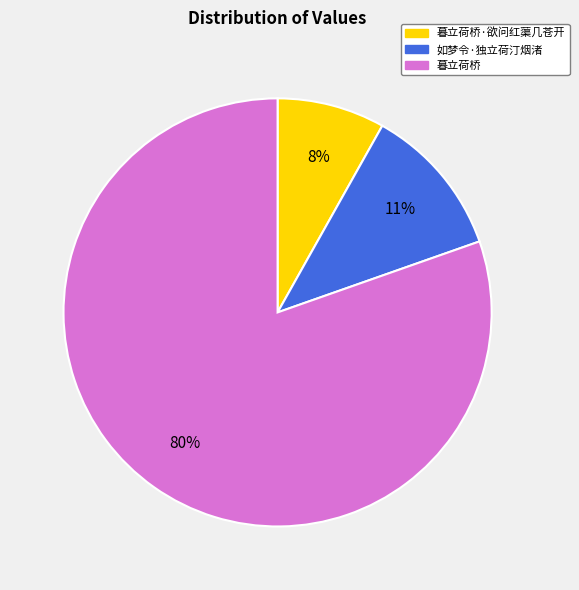

Is there a majority slice in this chart?

Yes